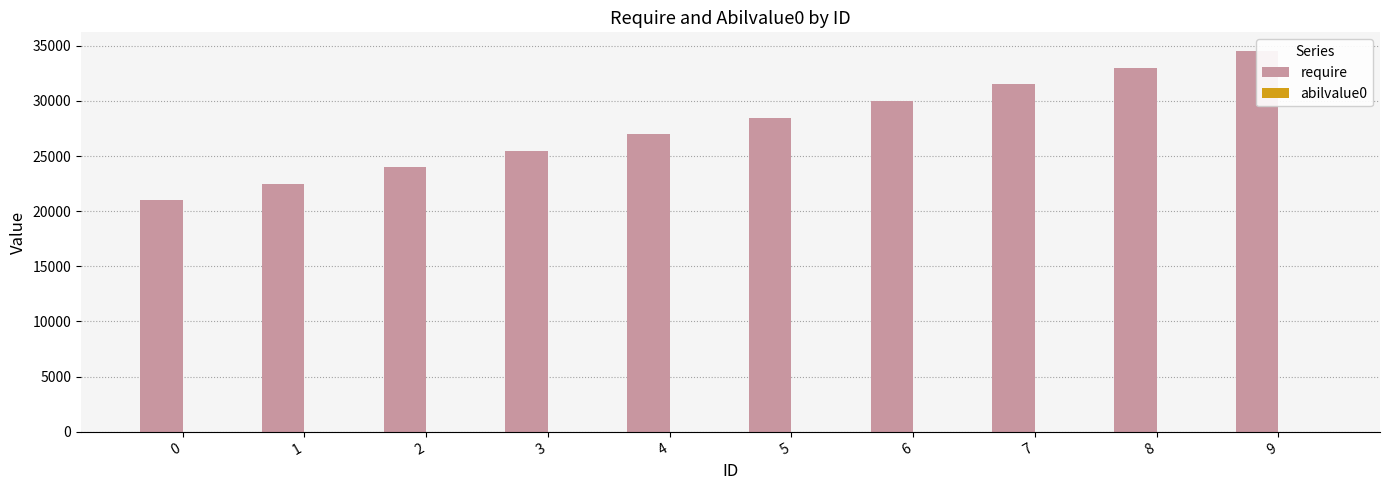

What is the value of the require bar at the 1st from the left?

21000